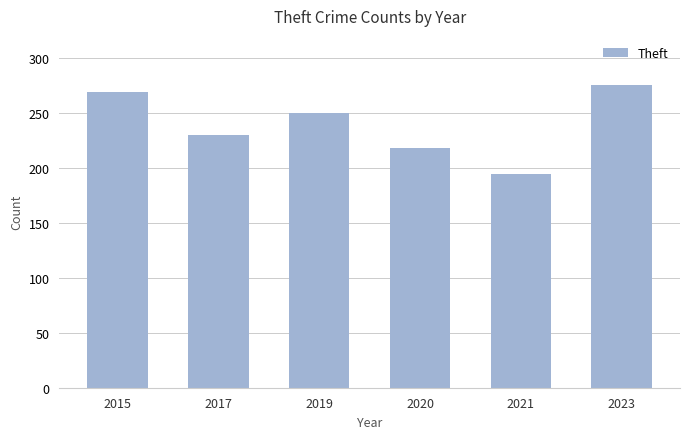

Reading left to right, what are all the values shown in this chart?

2015=269	2017=230	2019=250	2020=218	2021=194	2023=275